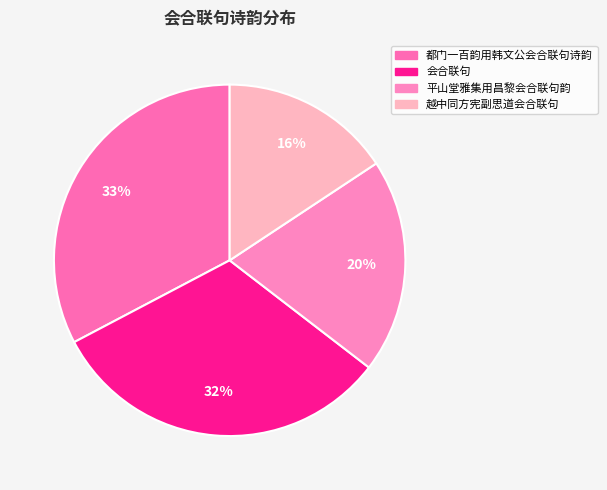

To the nearest percent, what is the difference between the largest and smallest slice percentages?

17%